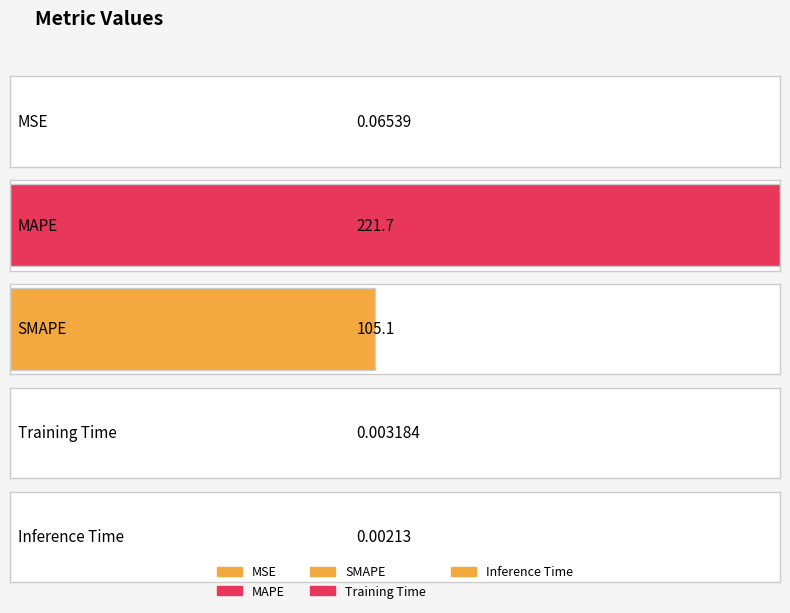

What is the label of the 1st bar from the left?

MSE